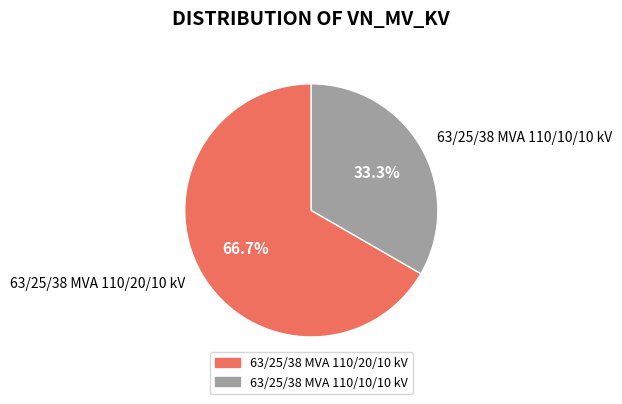

What percentage is the 63/25/38 MVA 110/20/10 kV slice, to the nearest percent?

67%